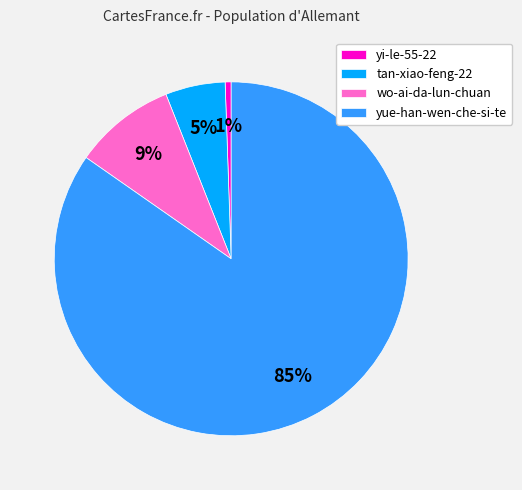

How many slices are in this pie chart?

4